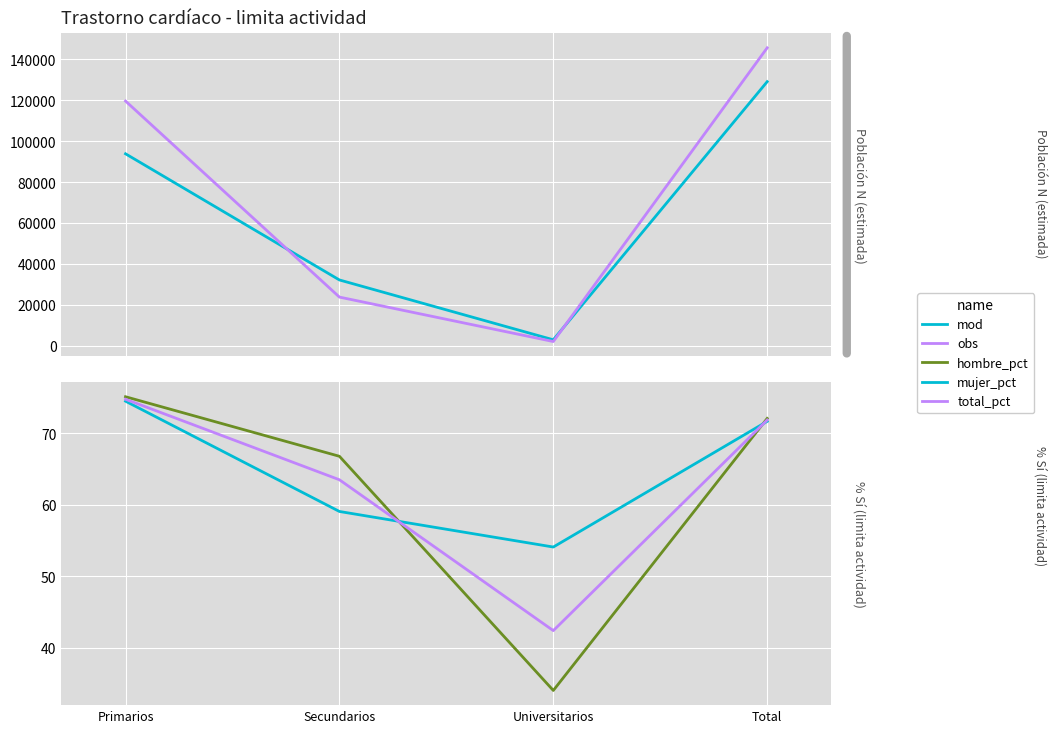

What is the value of the Hombre N (estimada) point at the 1st from the left?

93848.0